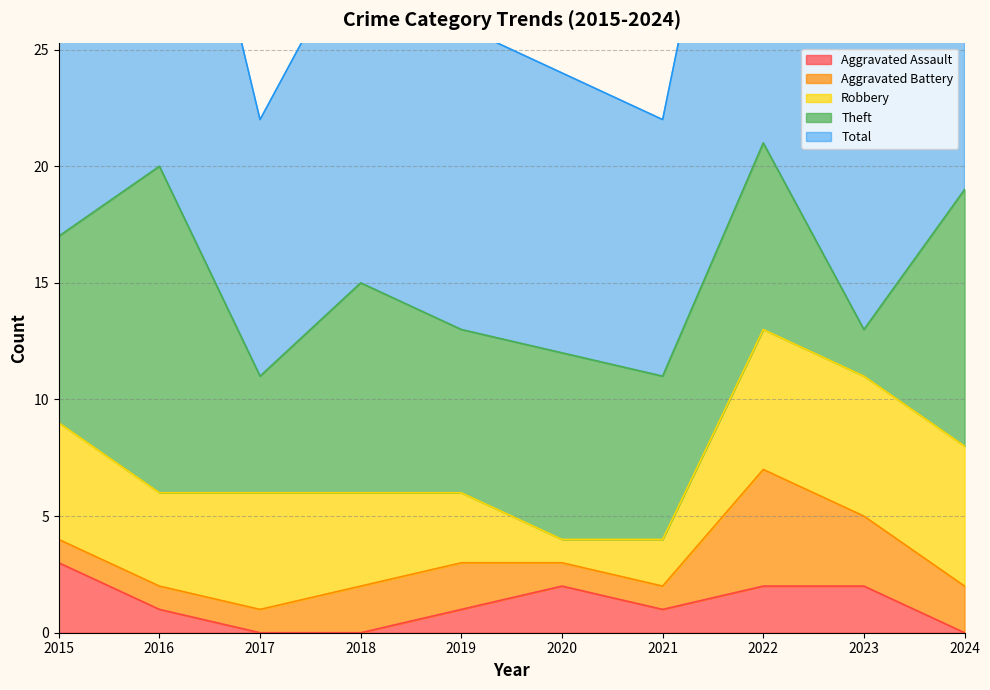

Which category has the highest value in the Aggravated Assault series?

2015